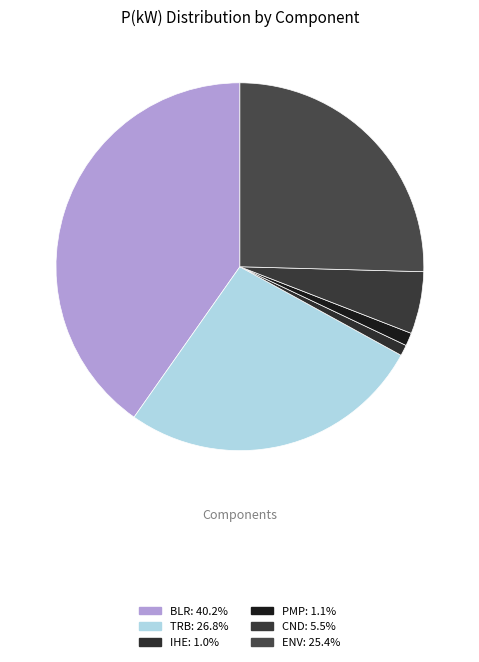

The ENV slice represents 14% of the pie. True or false?

False